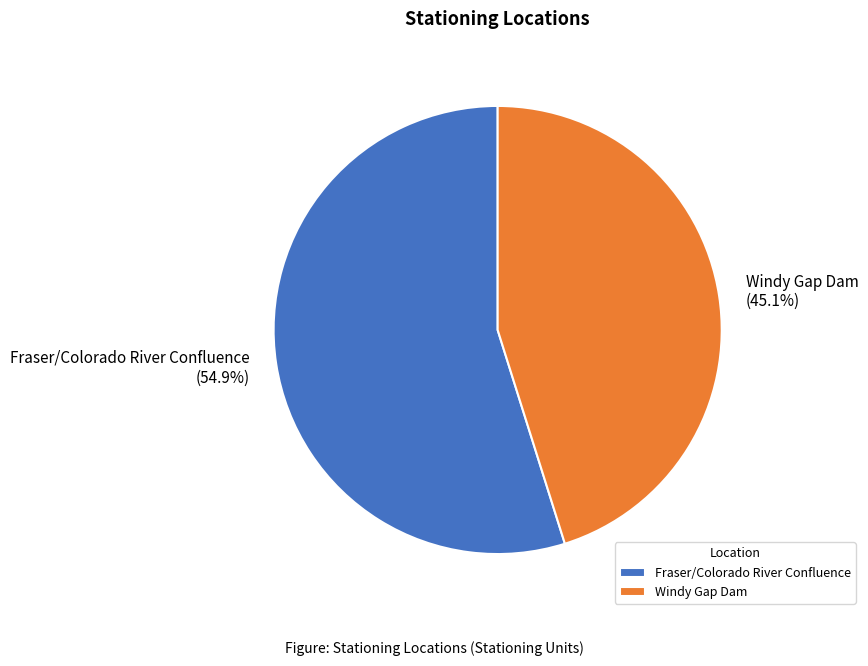

Which category has the biggest portion of the pie?

Fraser/Colorado River Confluence